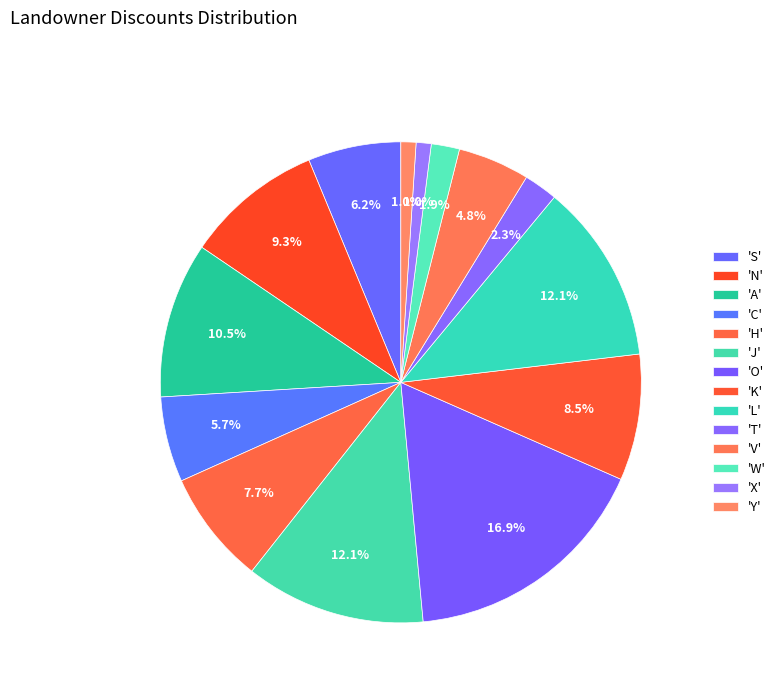

How many segments does this pie chart have?

14